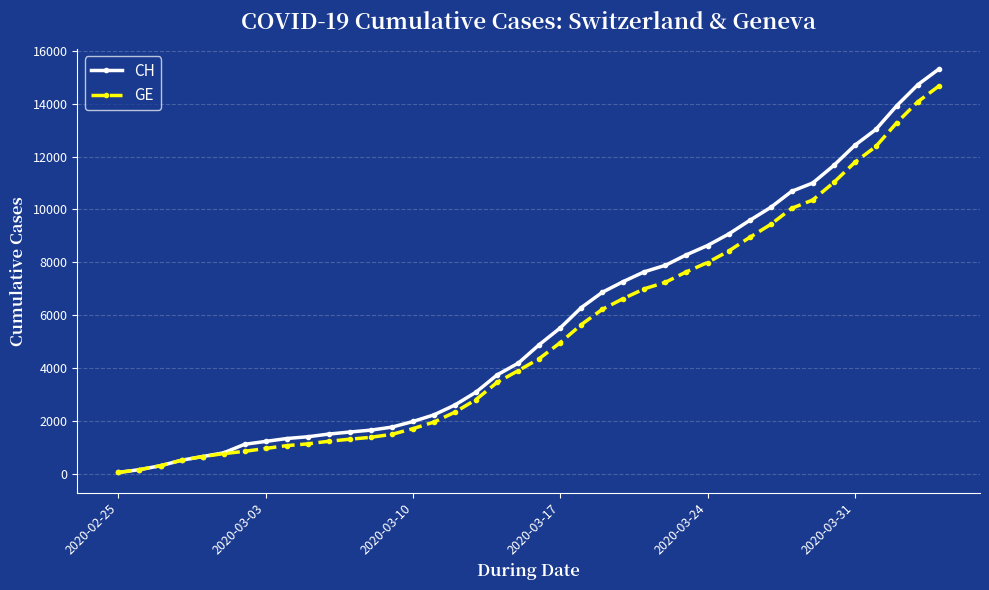

At how many categories does at least one series exceed 11966?

5